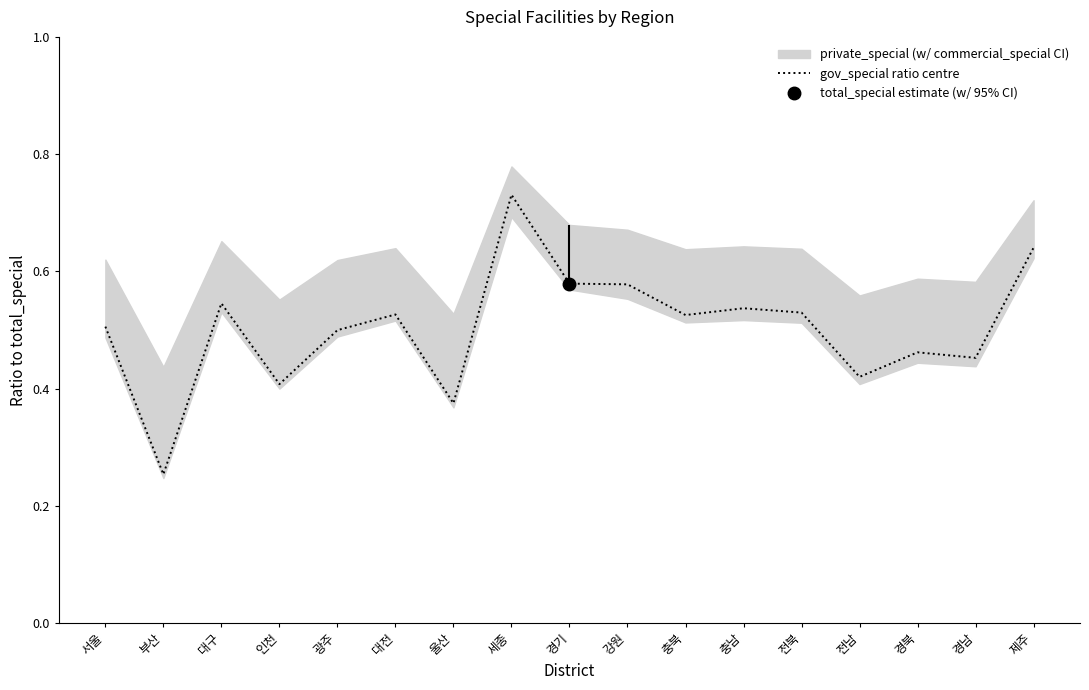

Which category has the highest value across all series?

세종